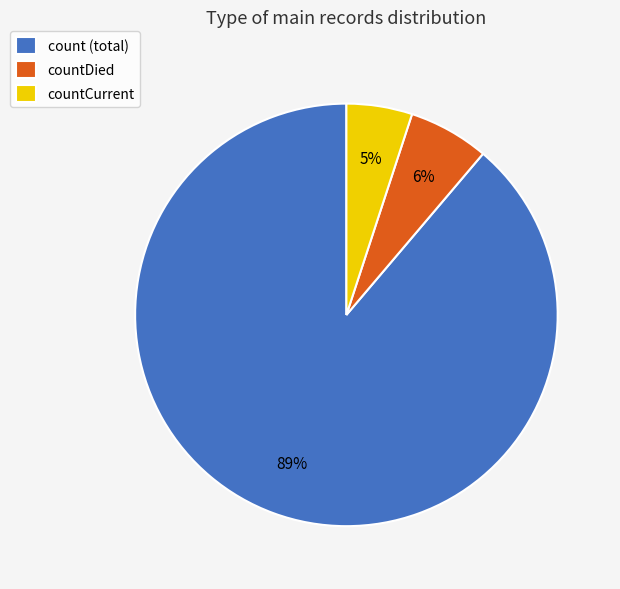

Rank the categories by value from lowest to highest.

countCurrent, countDied, count (total)